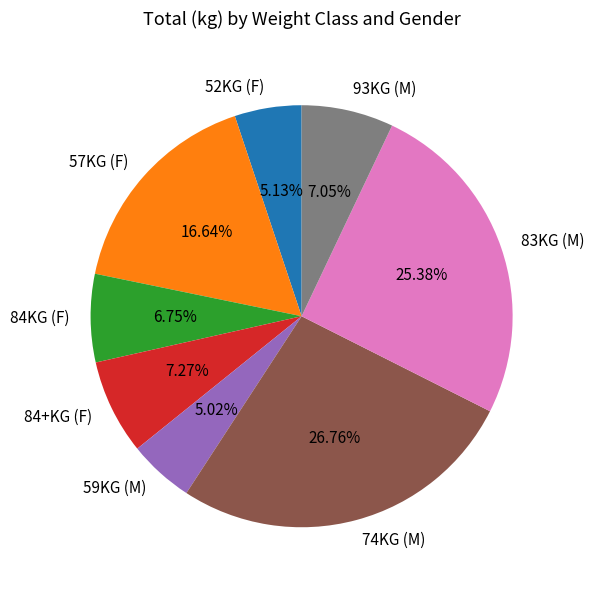

Between 52KG (F) and 57KG (F), which is larger?

57KG (F)